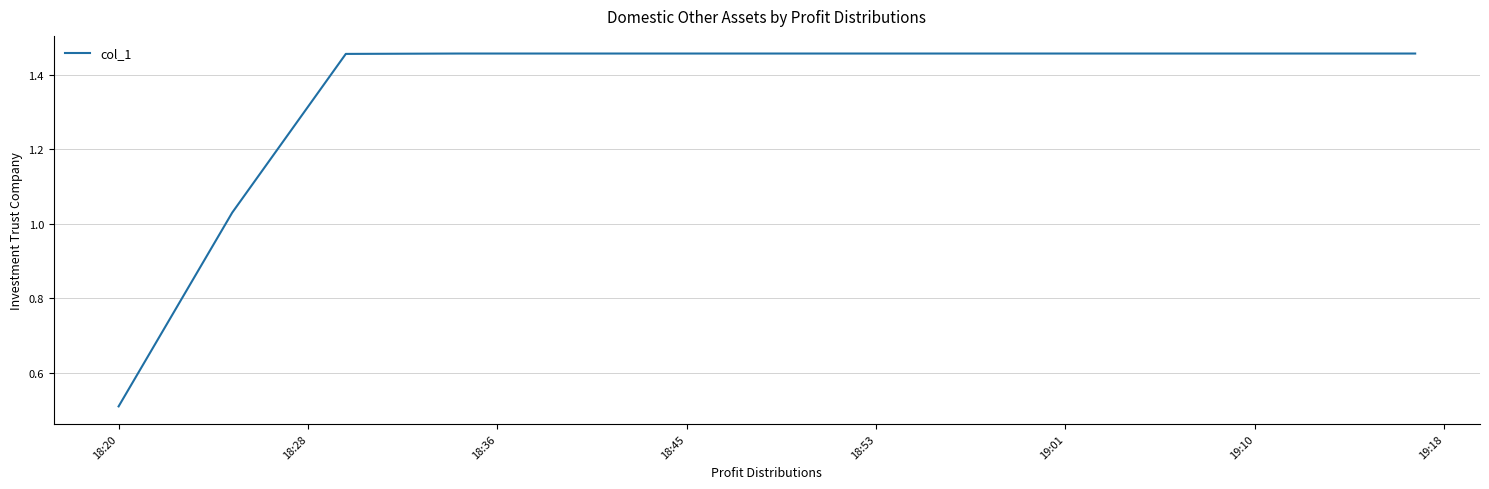

What is the difference between the maximum and minimum values?

0.9